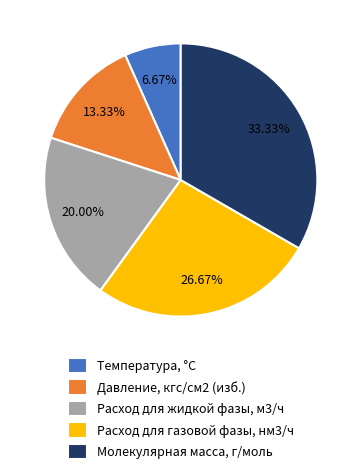

Is Расход для жидкой фазы, м3/ч the majority of the pie?

No